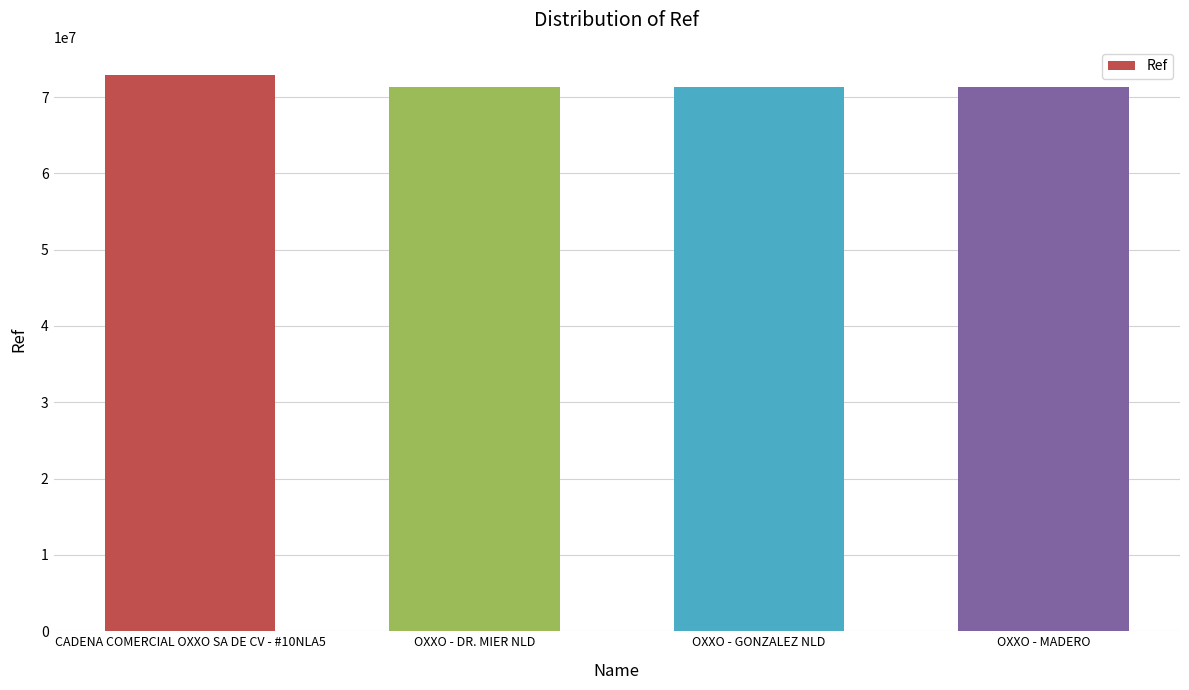

How many bars are there in total?

4